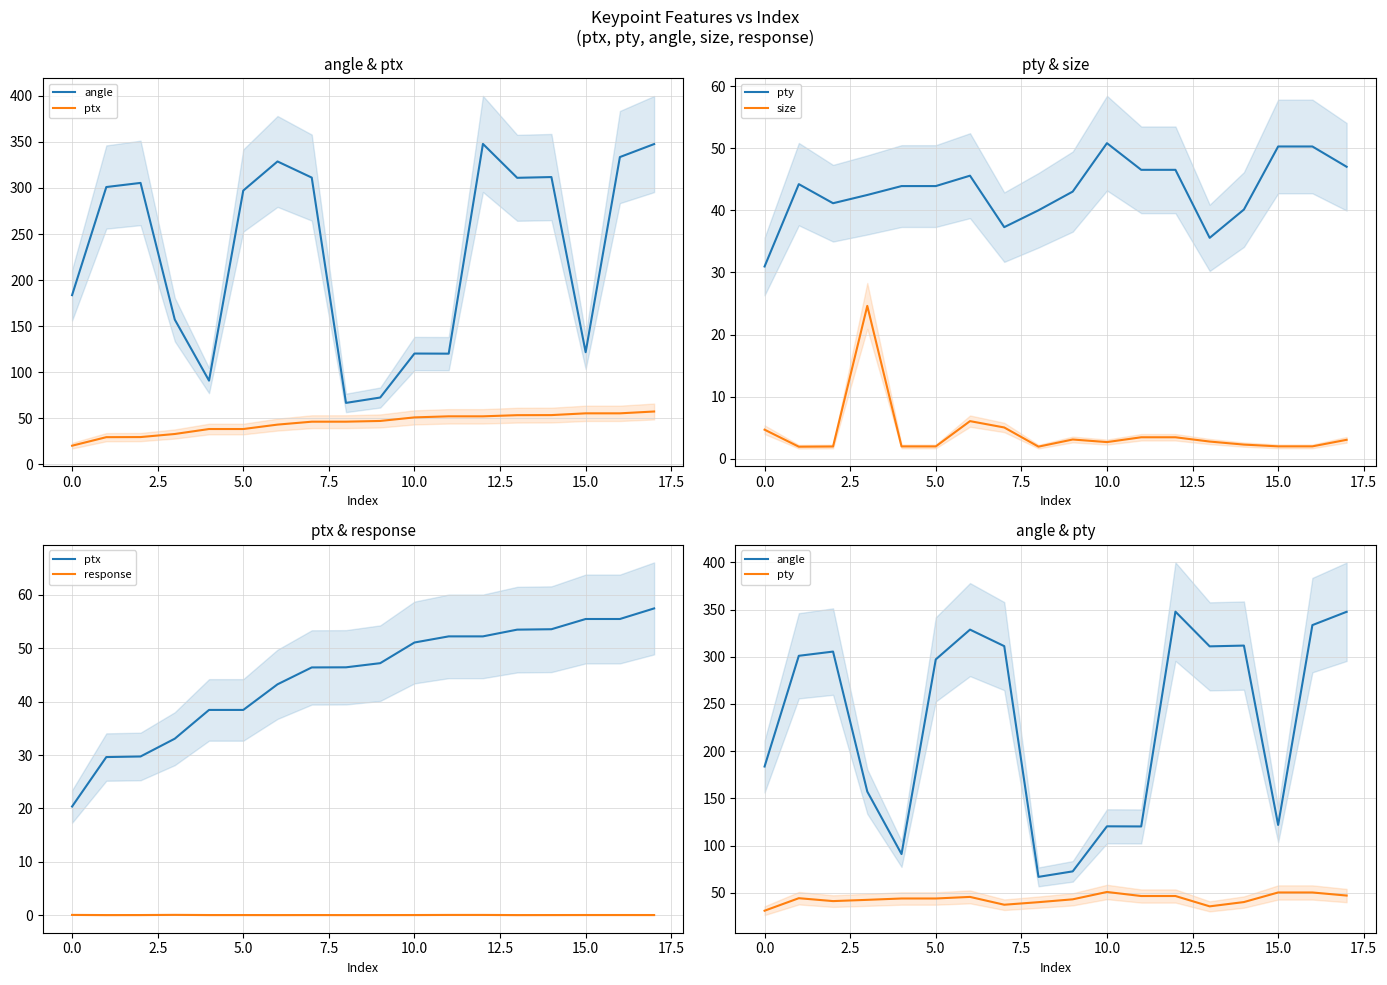

What is the label of the 13th point from the left?

12